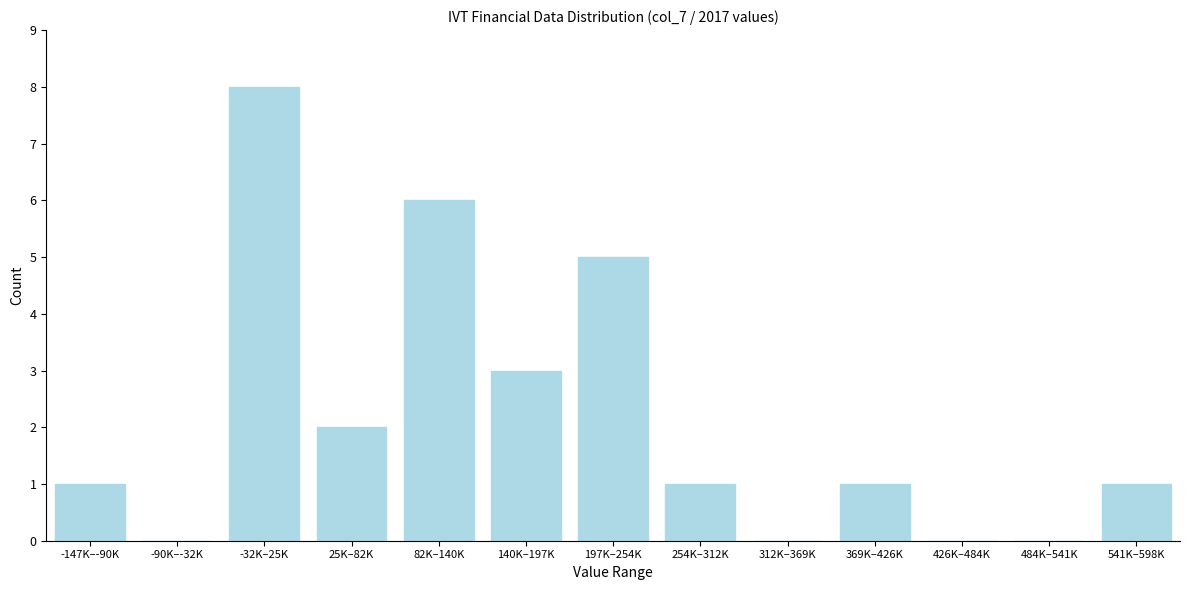

Reading right to left, list all the values displayed in this chart.

541K–598K=1	484K–541K=0	426K–484K=0	369K–426K=1	312K–369K=0	254K–312K=1	197K–254K=5	140K–197K=3	82K–140K=6	25K–82K=2	-32K–25K=8	-90K–-32K=0	-147K–-90K=1